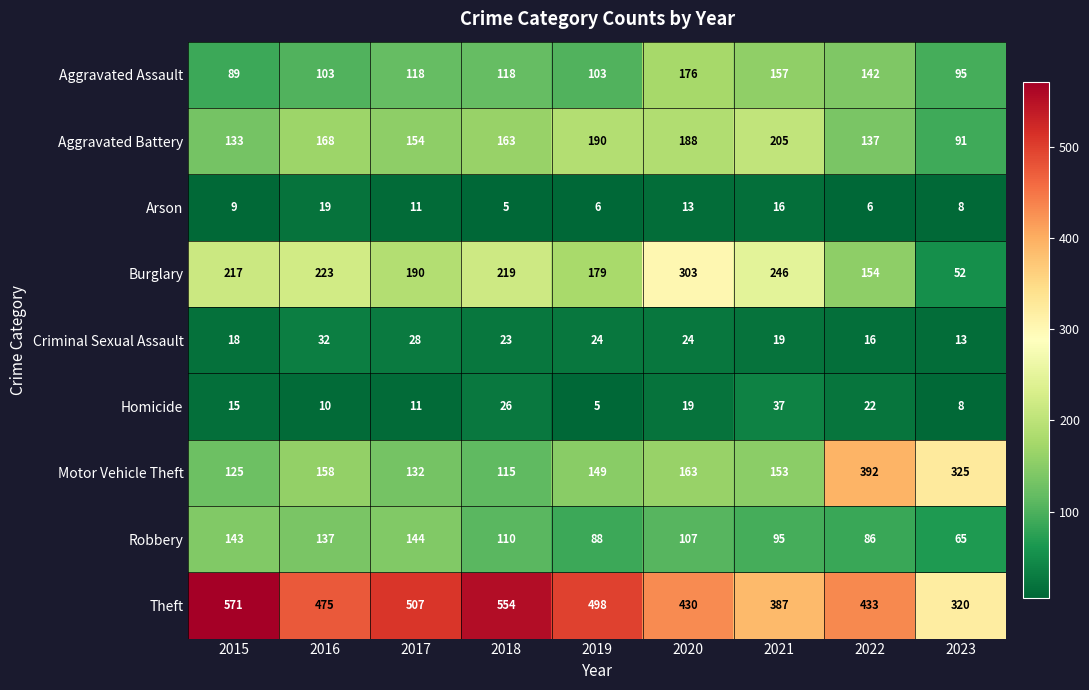

What is the spread (max minus min) of values at 2017?

496